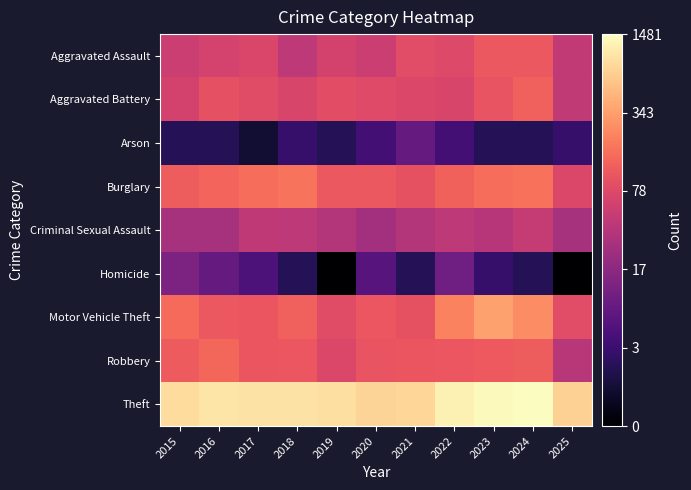

List the series in order of their peak value, lowest first.

Arson, Homicide, Criminal Sexual Assault, Aggravated Assault, Aggravated Battery, Robbery, Burglary, Motor Vehicle Theft, Theft